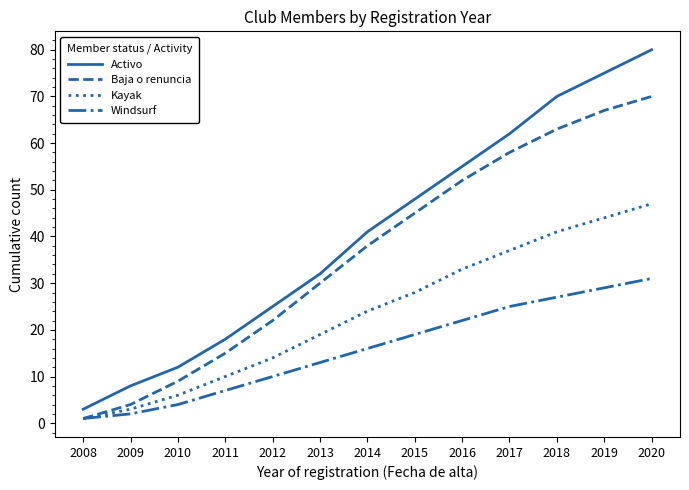

Is the value of Activo at 2010 greater than the value of Baja o renuncia at 2017?

No